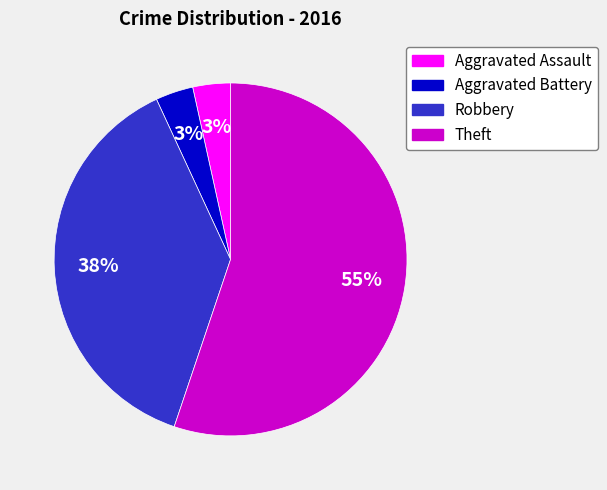

To the nearest percent, what is the combined percentage of Aggravated Assault and Theft?

59%